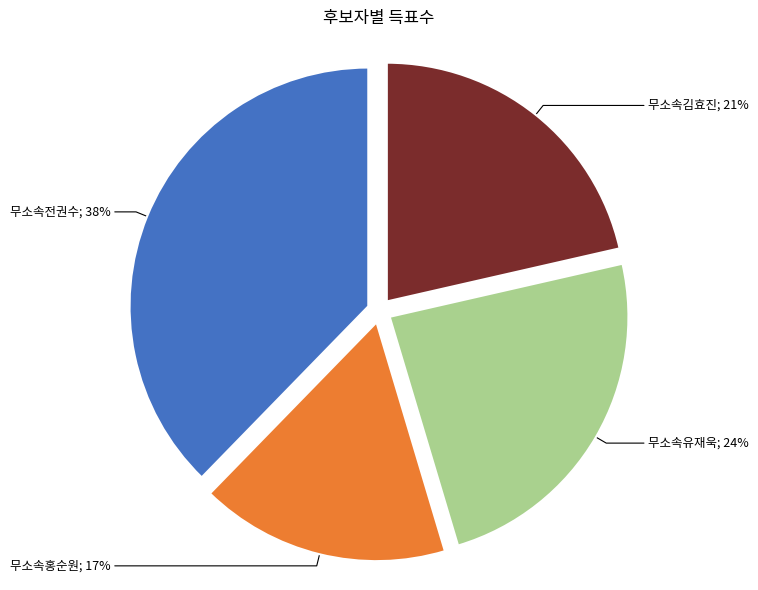

Does any single category account for the majority?

No